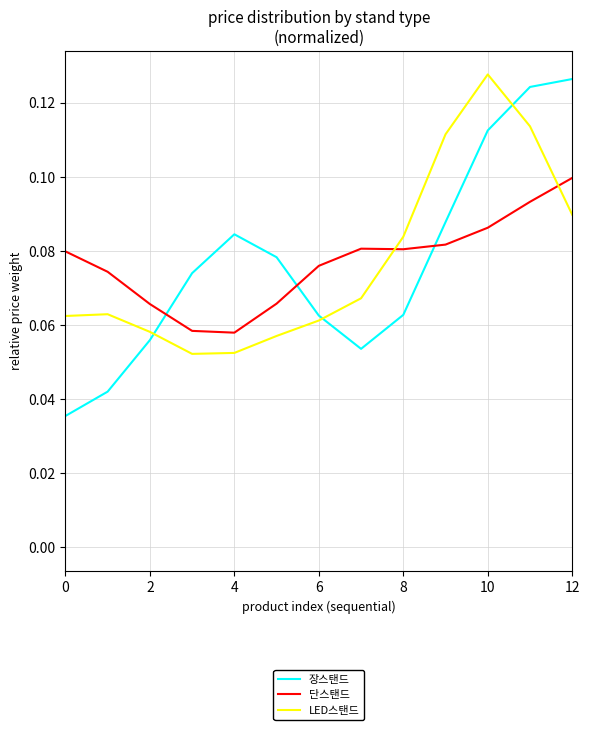

Which series has the largest range (max minus min)?

장스탠드